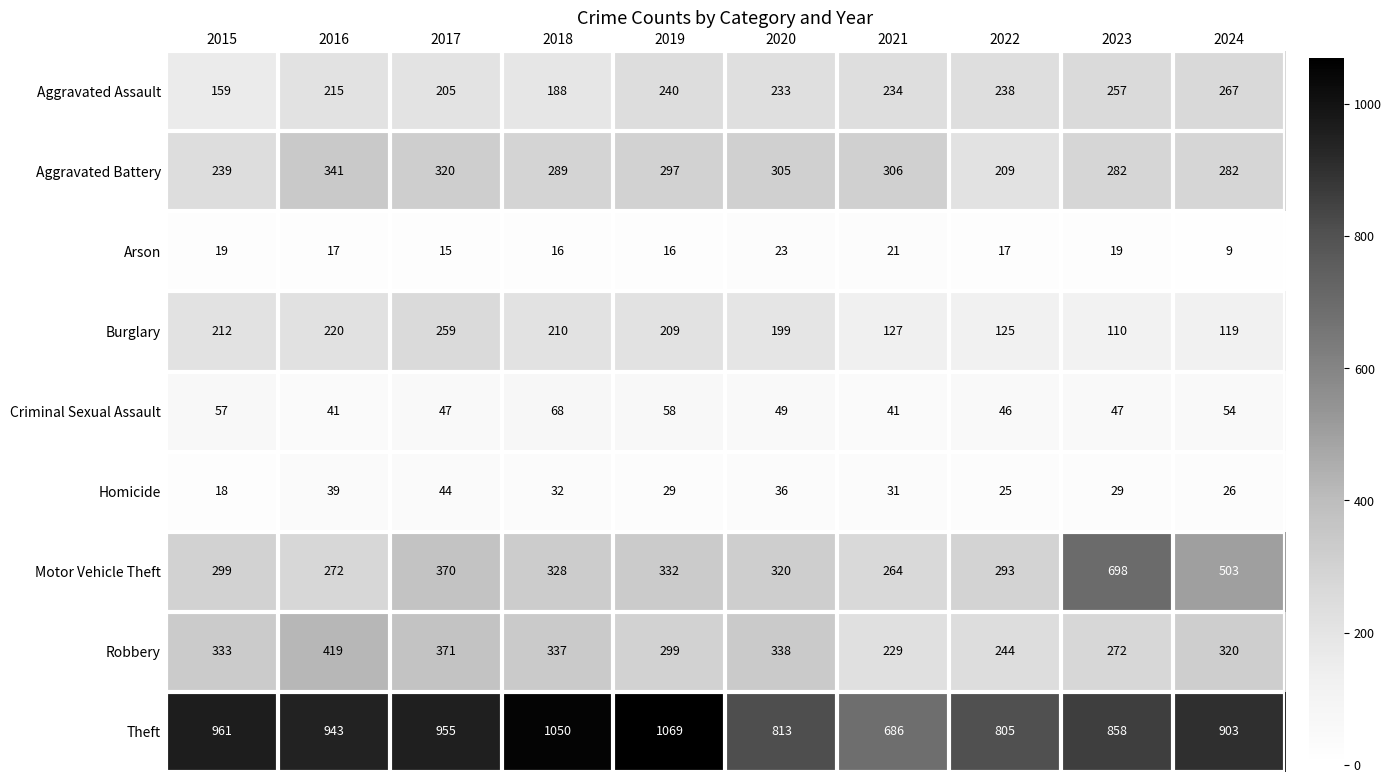

Is the value of Burglary at 2017 greater than the value of Criminal Sexual Assault at 2022?

Yes